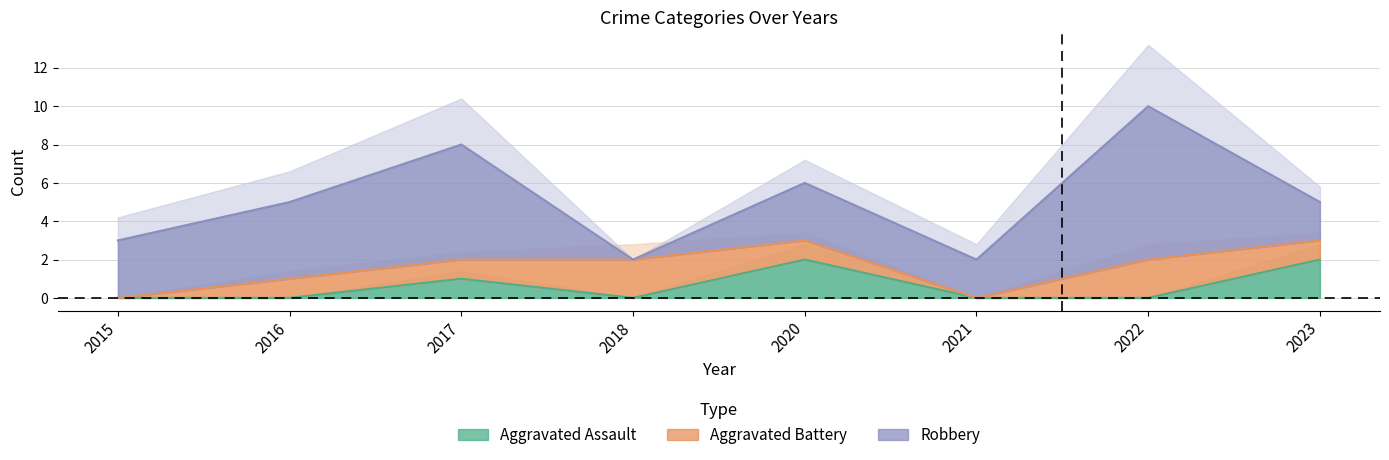

Reading left to right, extract all data points from this chart.

Aggravated Assault: 2015=0	2016=0	2017=1	2018=0	2020=2	2021=0	2022=0	2023=2
Aggravated Battery: 2015=0	2016=1	2017=1	2018=2	2020=1	2021=0	2022=2	2023=1
Robbery: 2015=3	2016=4	2017=6	2018=0	2020=3	2021=2	2022=8	2023=2